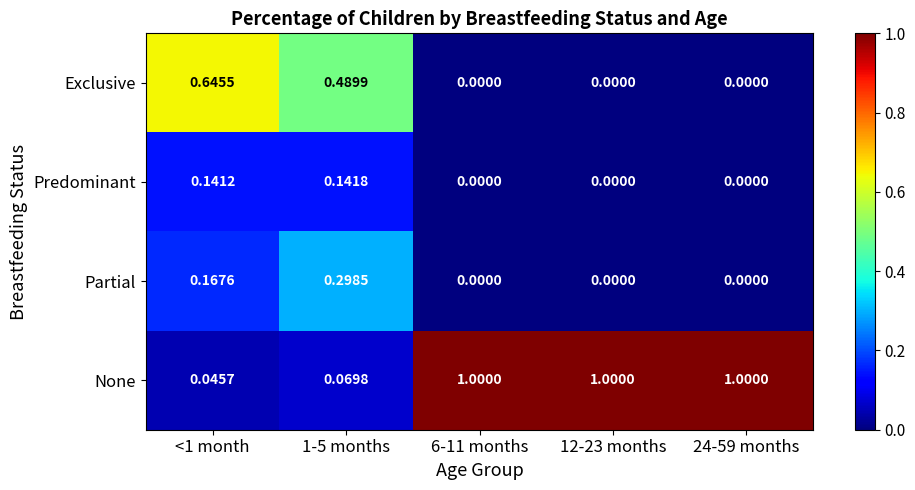

List the series in order of their peak value, lowest first.

Predominant, Partial, Exclusive, None